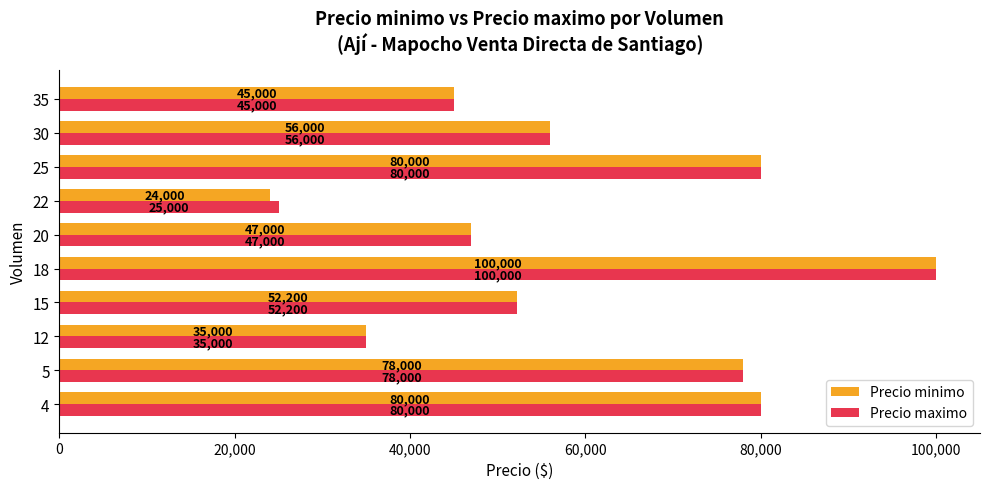

Which series has the largest range (max minus min)?

Precio minimo